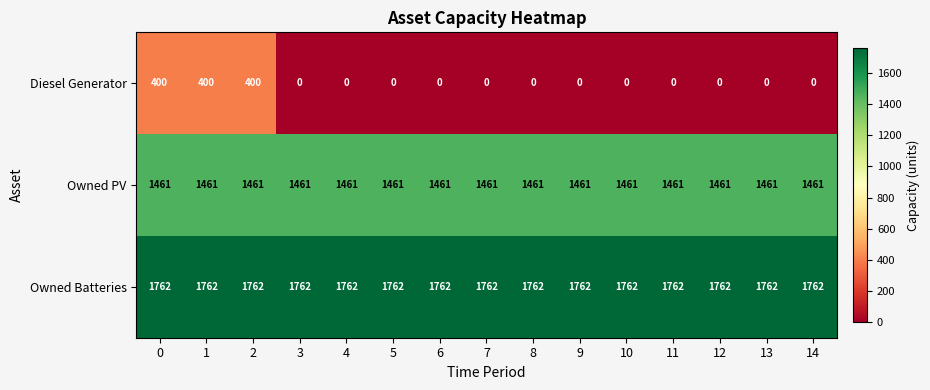

Rank the series at 10 from lowest to highest value.

Diesel Generator, Owned PV, Owned Batteries